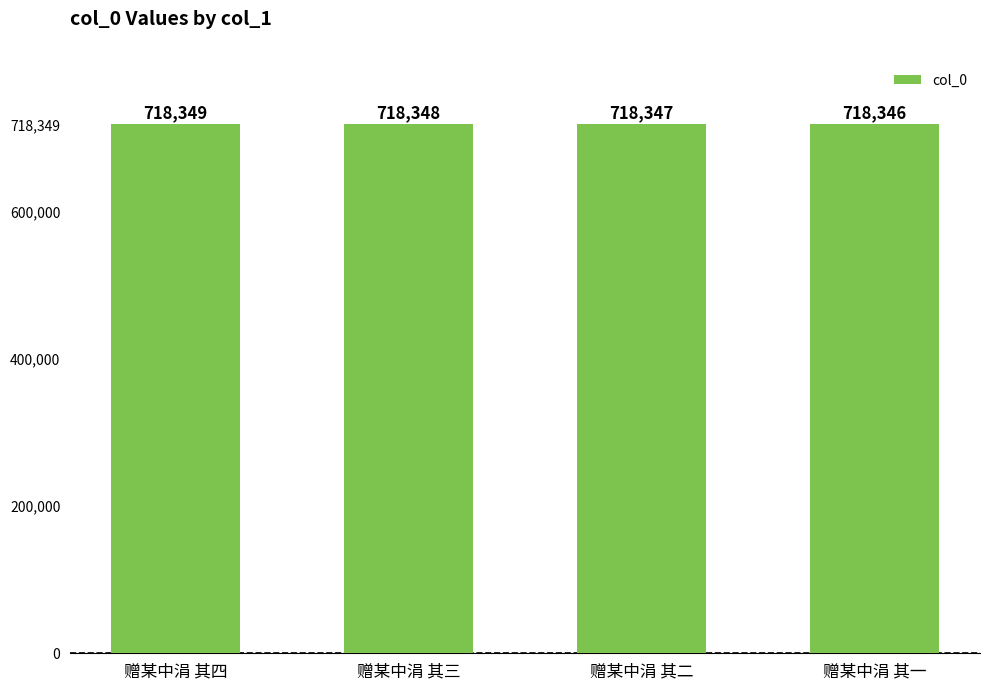

How many distinct data groups are displayed?

1